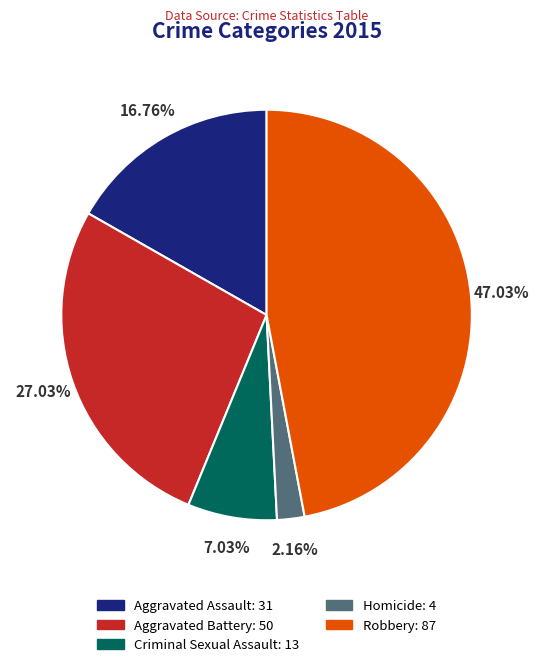

To the nearest percent, what is the average slice percentage?

20%